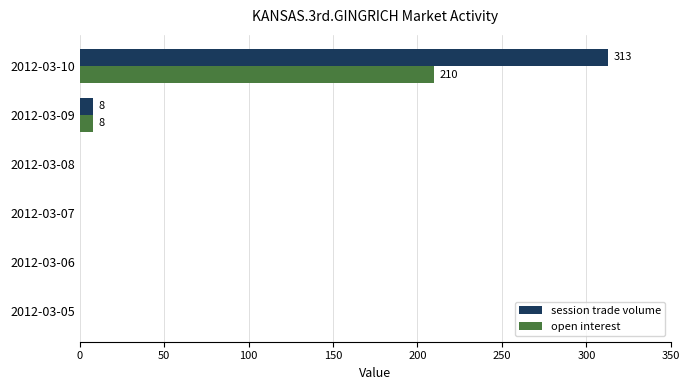

What is the maximum value shown in the chart?

313